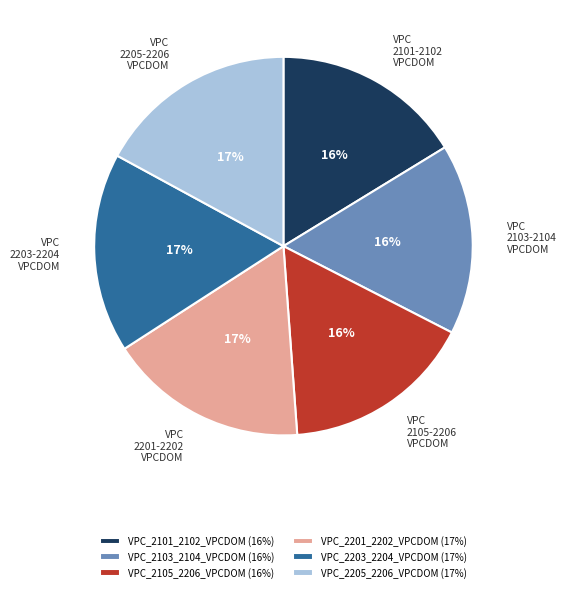

Is there a majority slice in this chart?

No